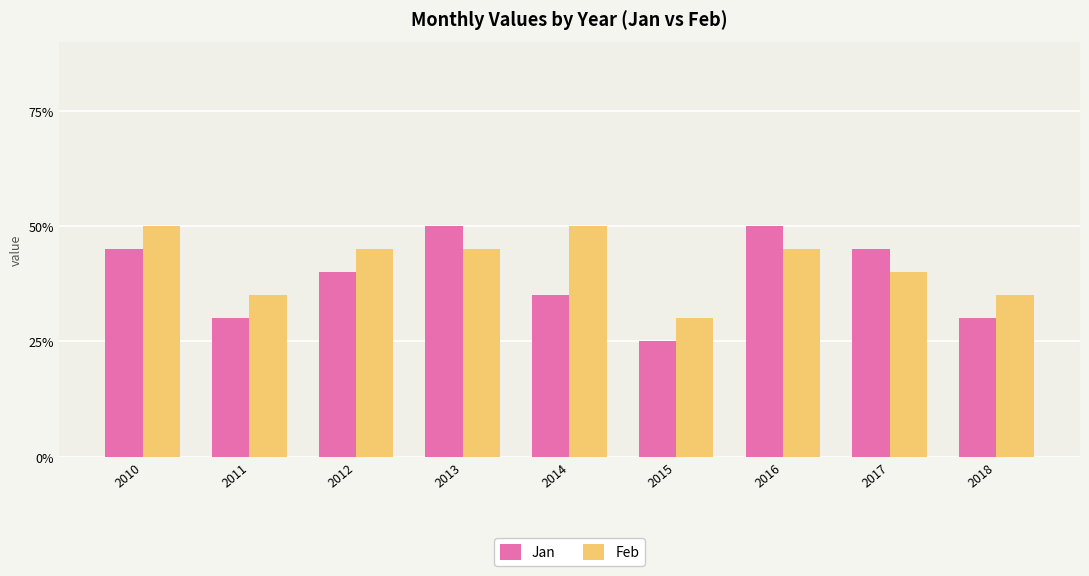

Rank the series at 2014 from lowest to highest value.

Jan, Feb